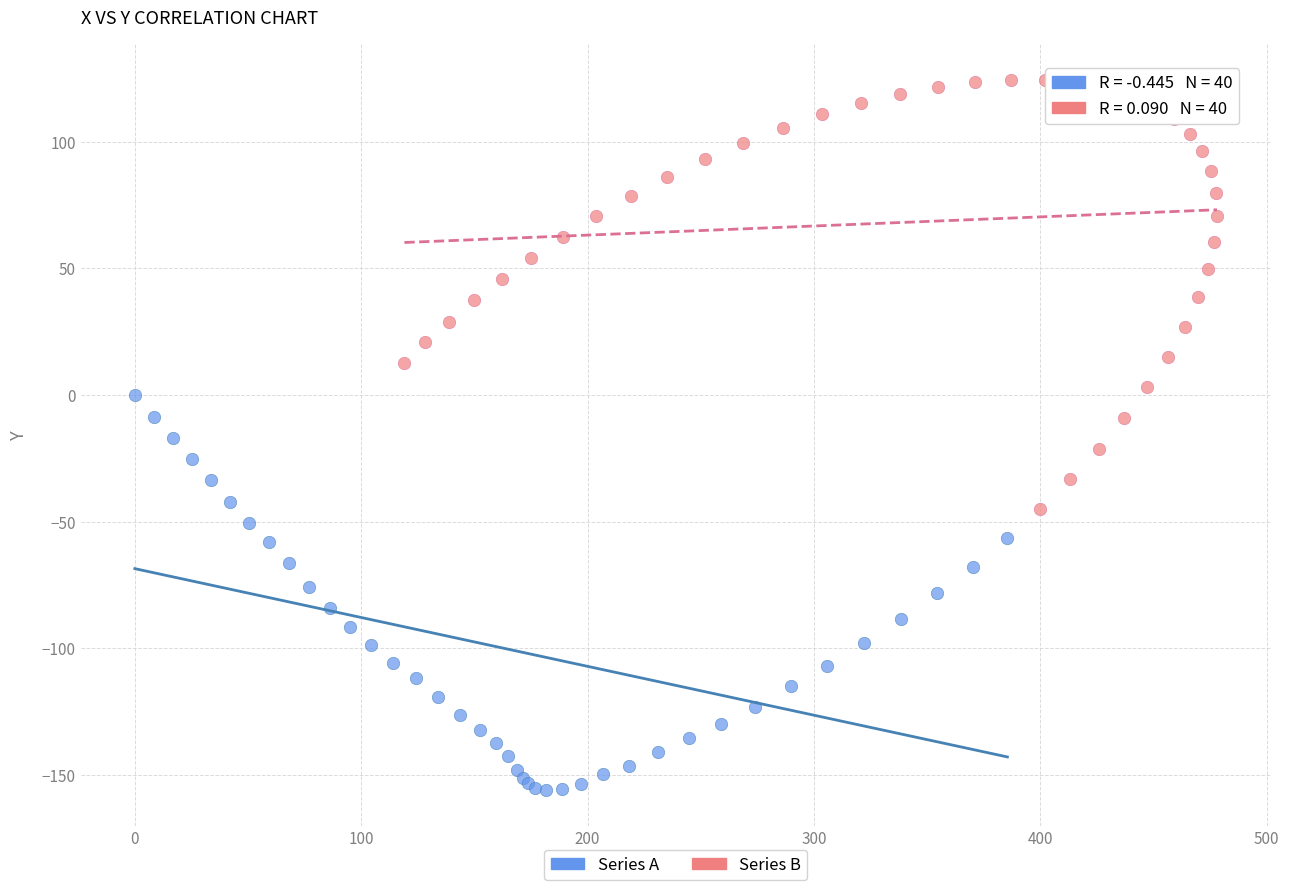

Which series contains the highest Y value?

Series B